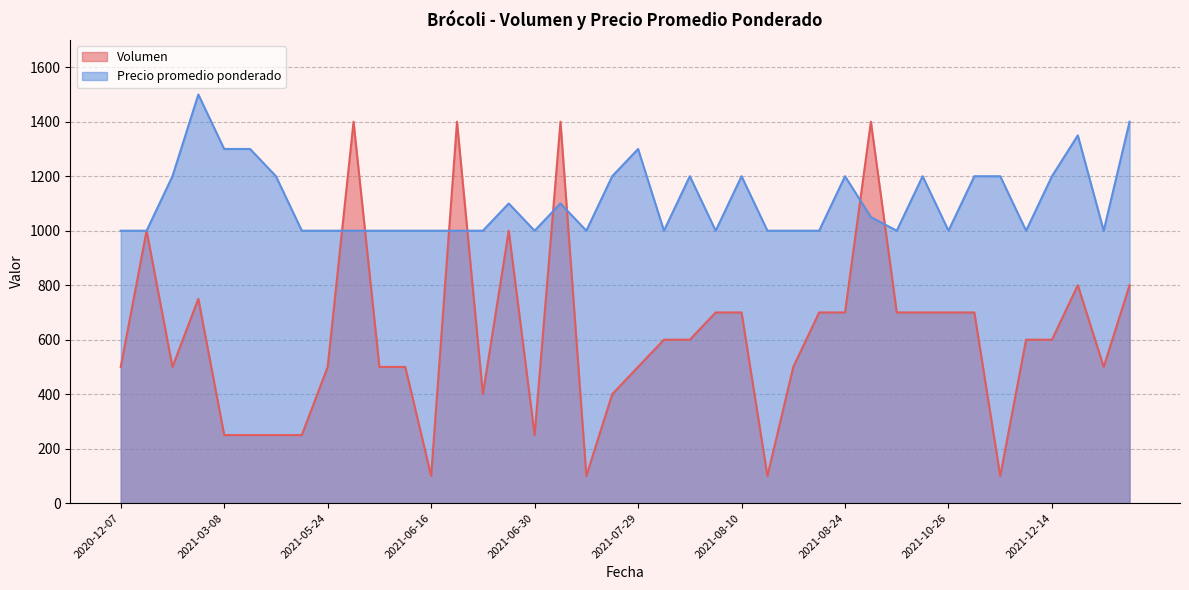

Which series has the largest total across all categories?

Precio promedio ponderado